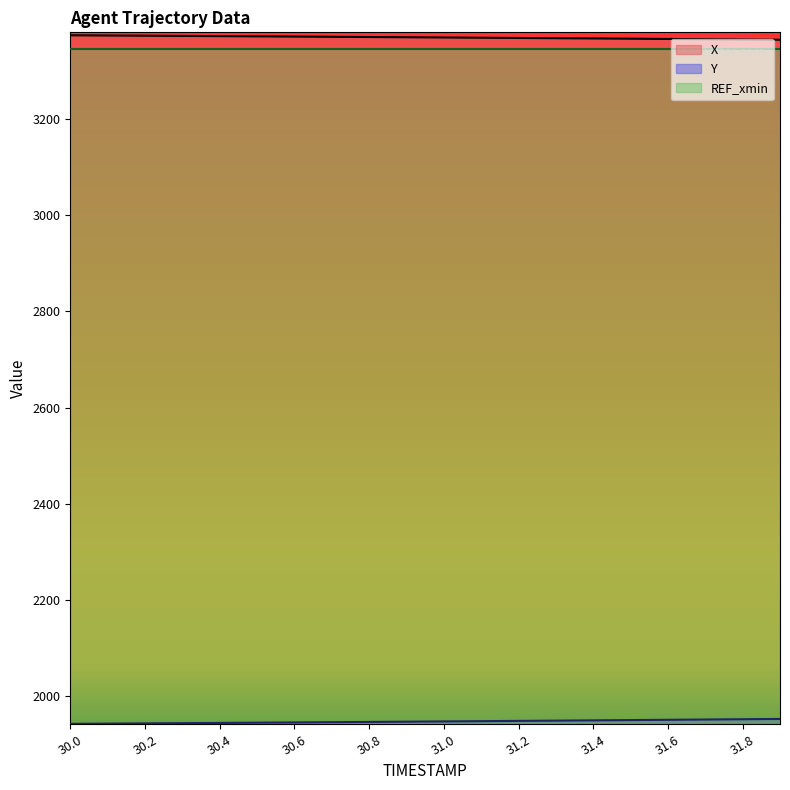

What is the label of the 8th point from the right?

31.2